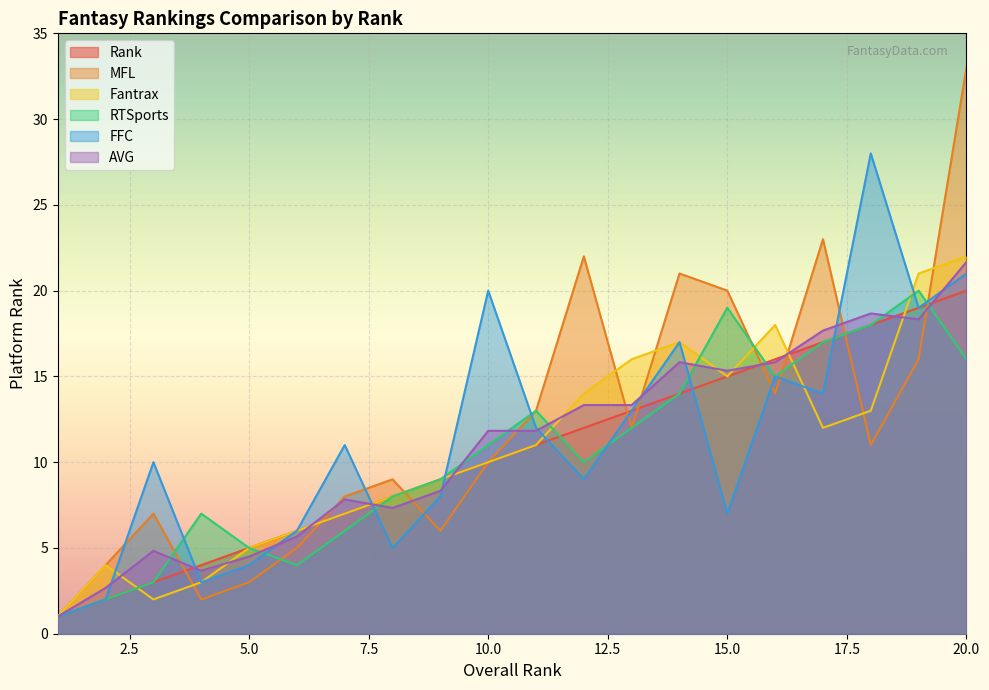

Is it true that Fantrax equals 11.0 at 11?

True